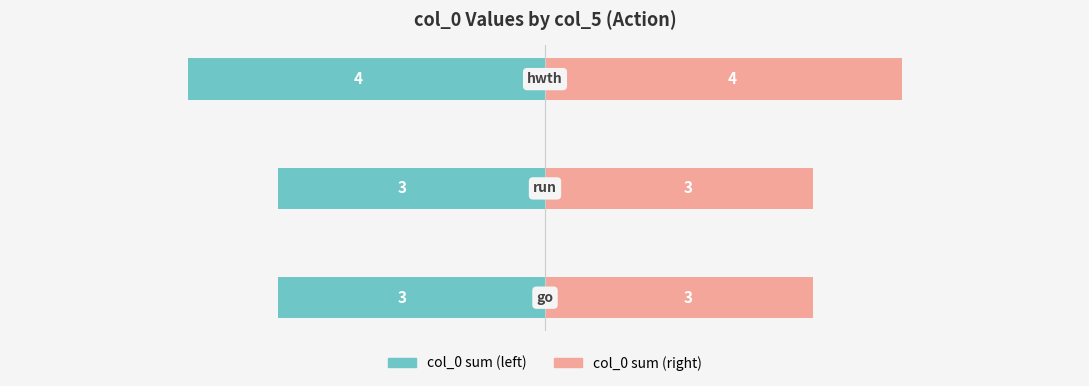

At 0, list the series in order from largest to smallest.

col_0 sum (right), col_0 sum (left)